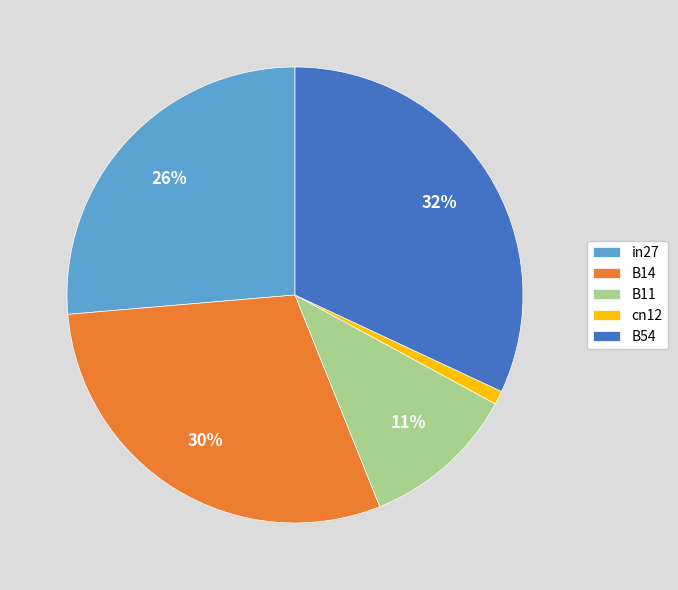

Do B54 and cn12 together represent more than half of the pie?

No